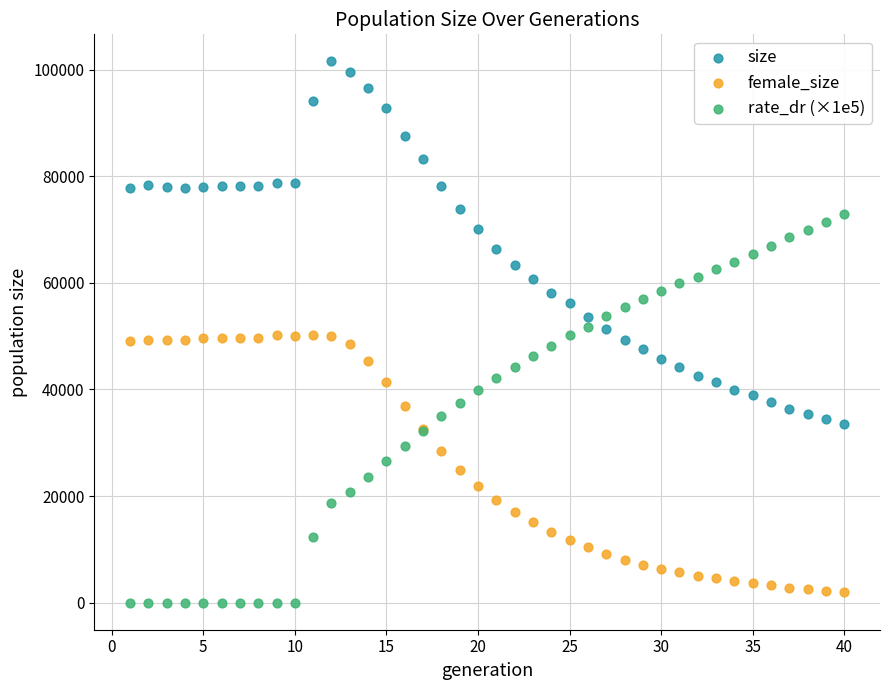

Which series contains the highest Y value?

size